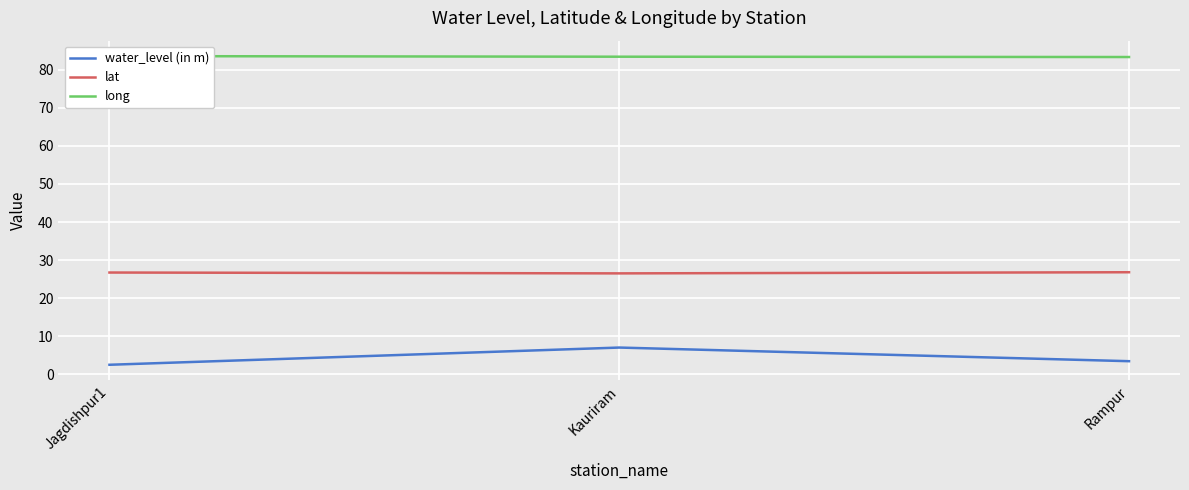

At Kauriram, list the series in order from smallest to largest.

water_level (in m), lat, long